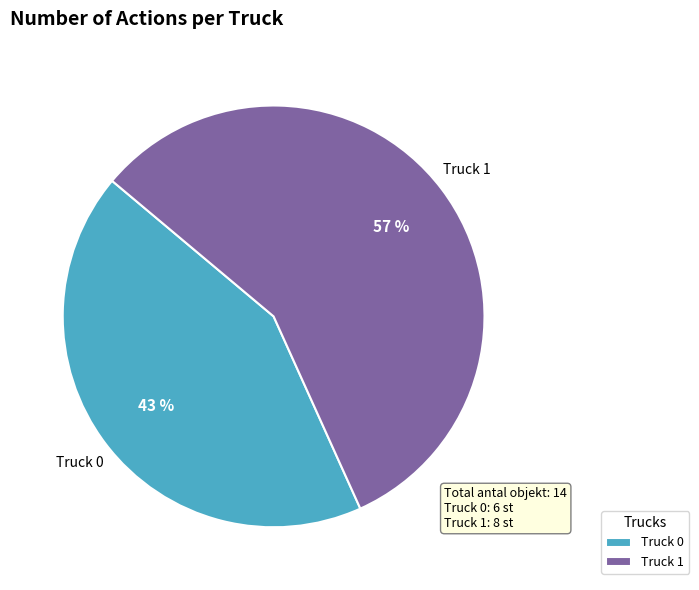

True or false: Truck 0 accounts for 56% of the total.

False